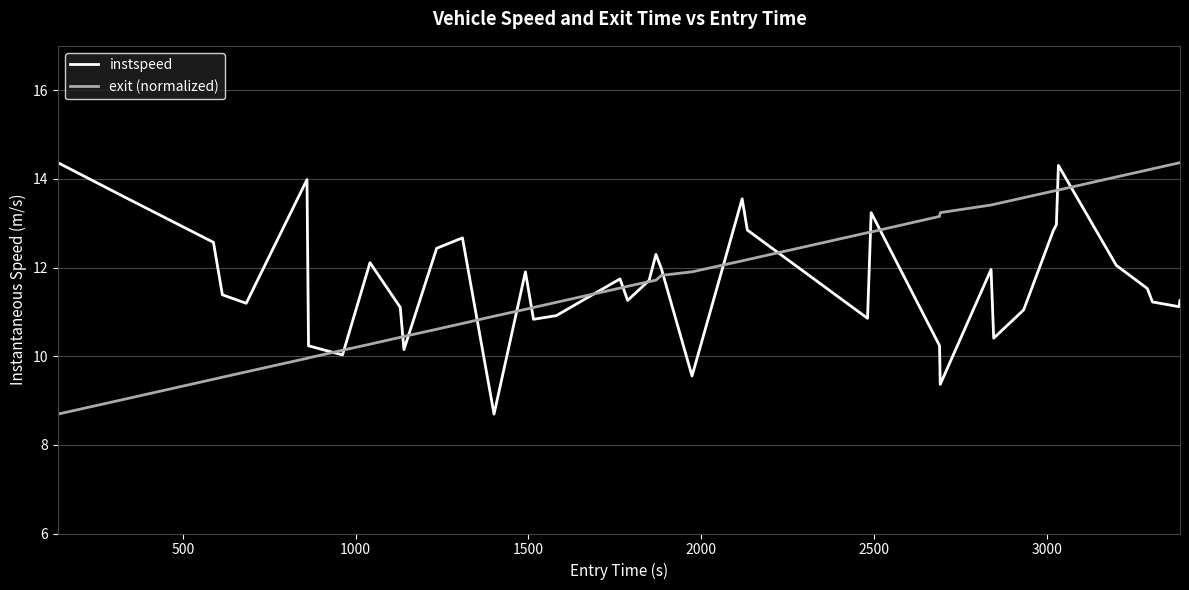

What is the smallest value displayed?

8.7